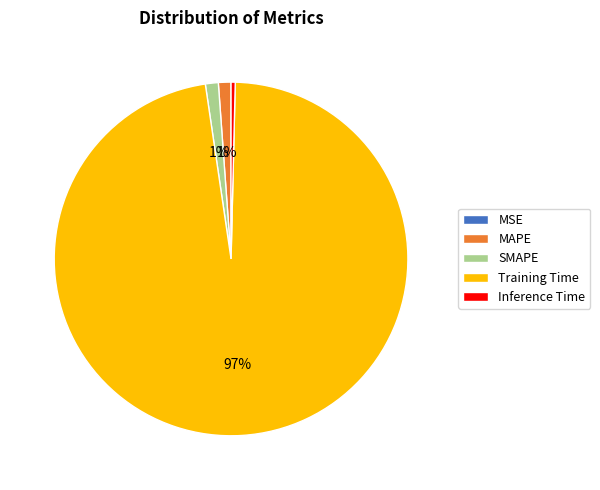

Do Inference Time and Training Time together represent more than half of the pie?

Yes